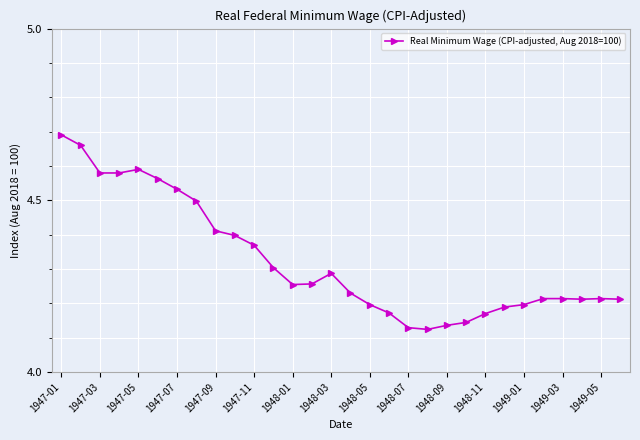

Count the values in the range 4 to 5.

30